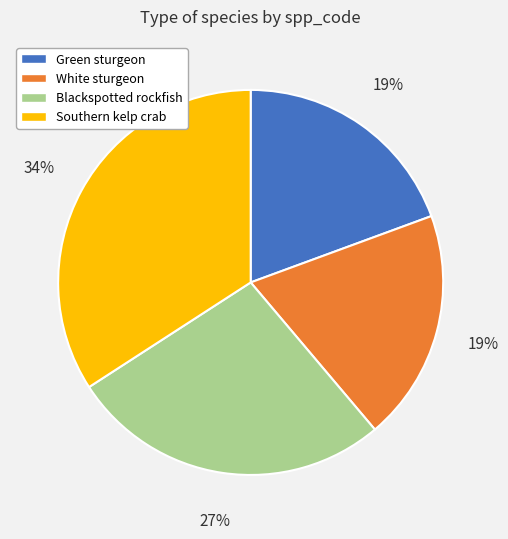

What percentage is the Southern kelp crab slice, to the nearest percent?

34%